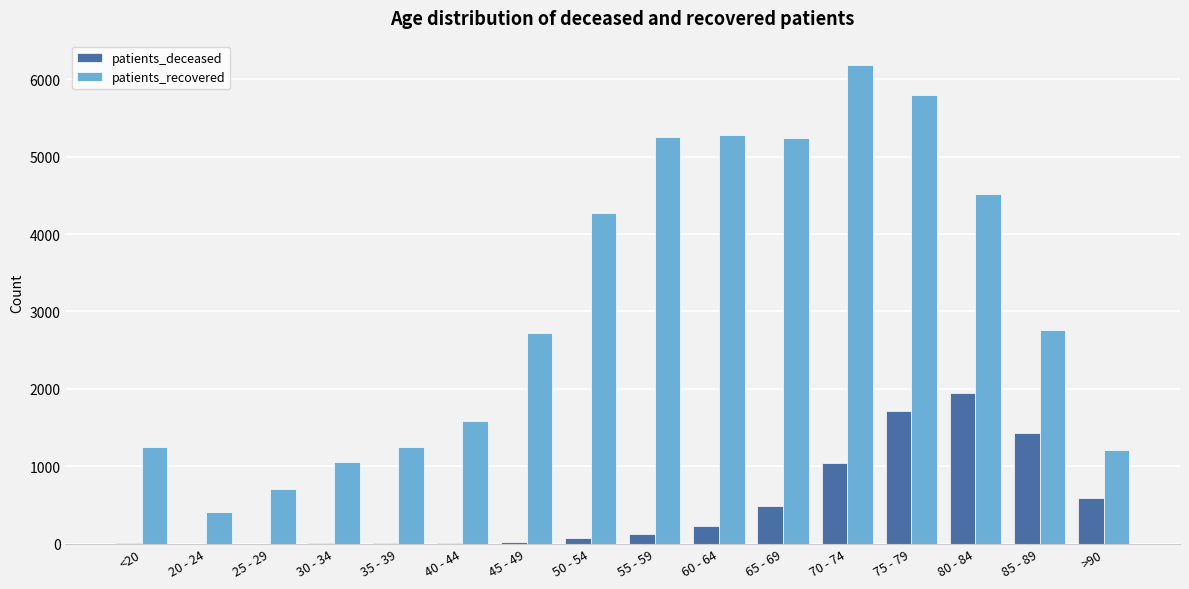

True or false: patients_deceased has a value of 2597 at 80 - 84.

False